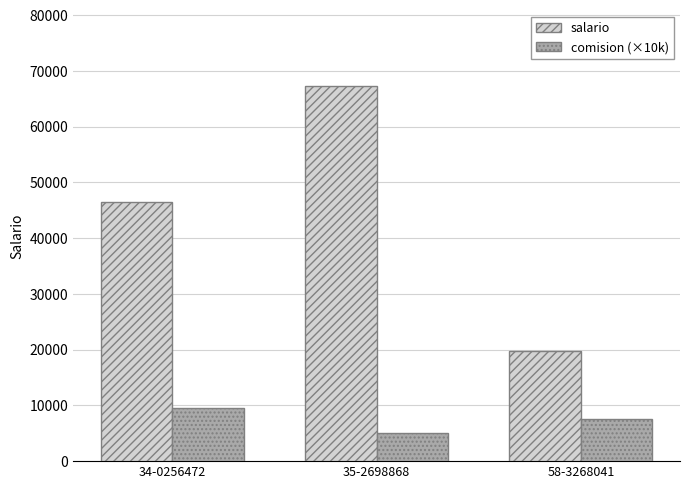

Which category has the lowest value in the salario series?

58-3268041